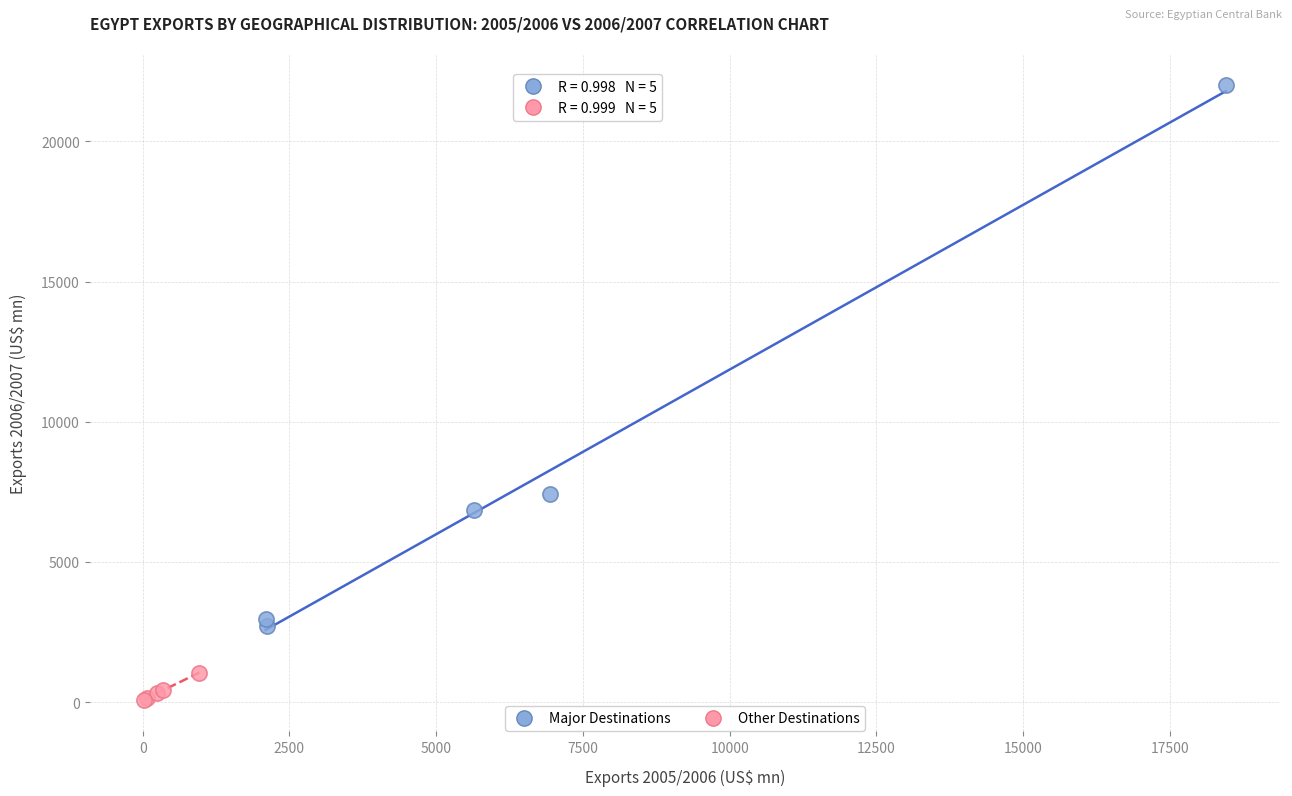

What are all the series names shown in the legend?

Major Destinations, Other Destinations